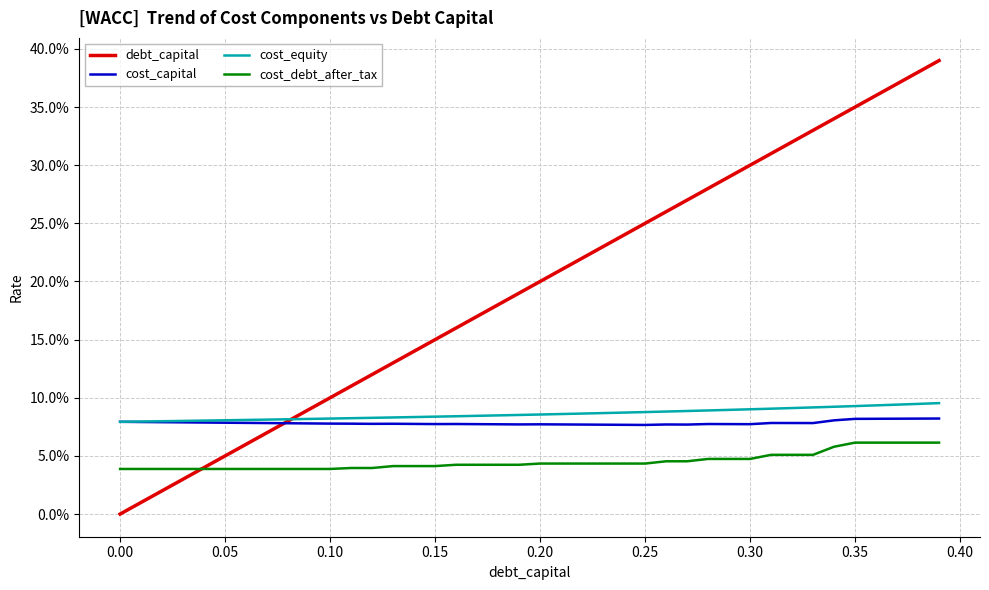

Does the chart display data point markers on the line(s)?

No